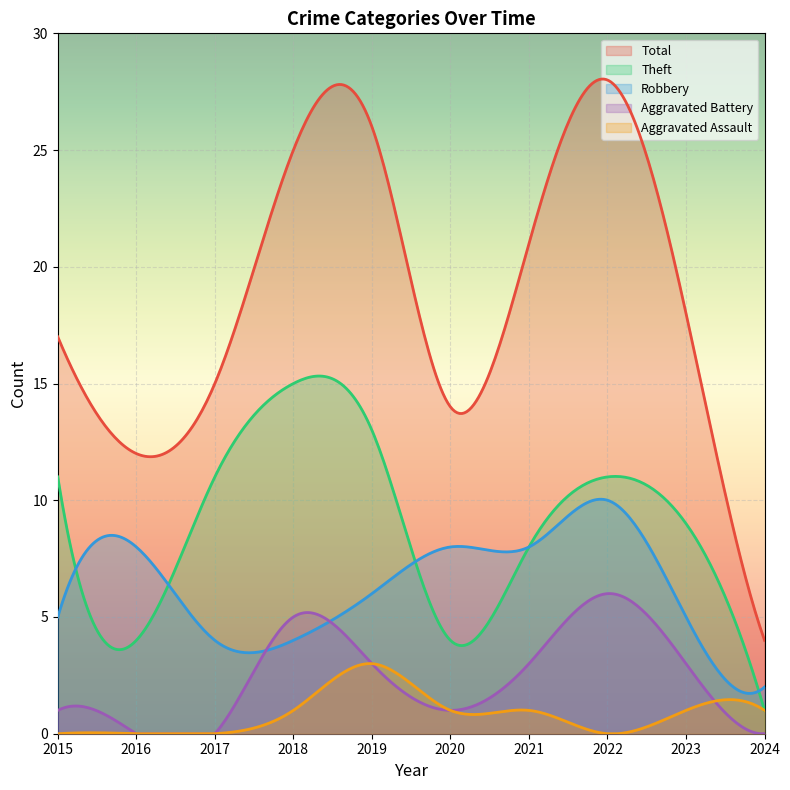

At 2016, list the series in order from largest to smallest.

Total, Robbery, Theft, Aggravated Battery, Aggravated Assault